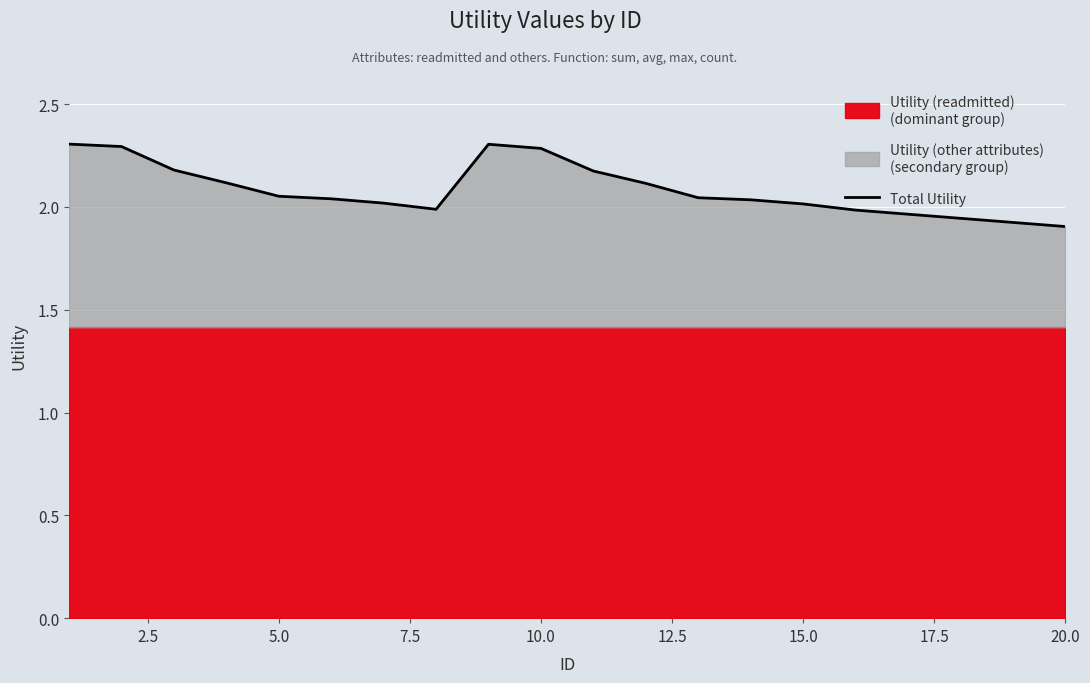

How many interior local valleys (lower than both neighbors) does the data have?

1